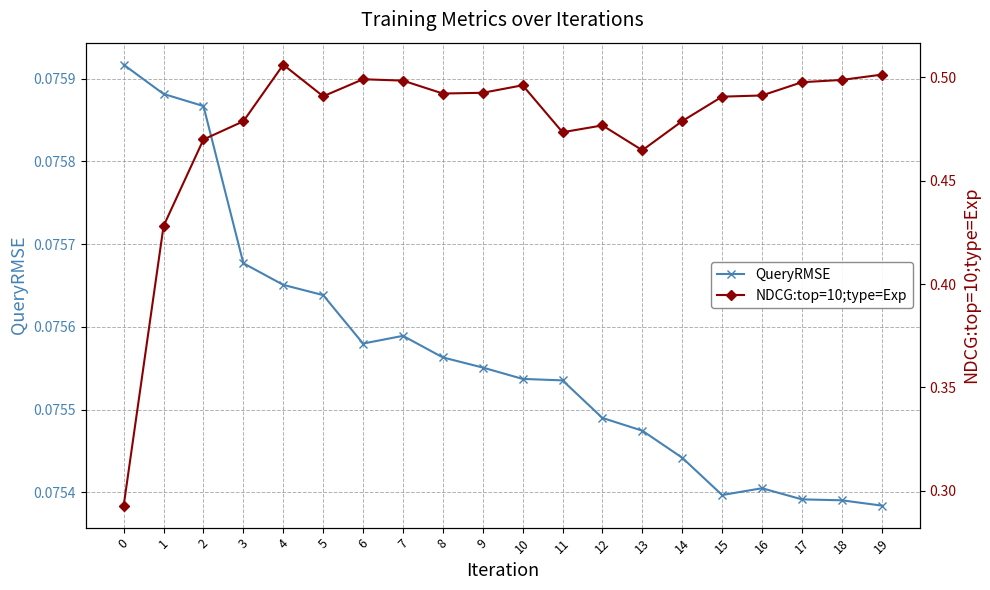

Where is the first local maximum for QueryRMSE?

7